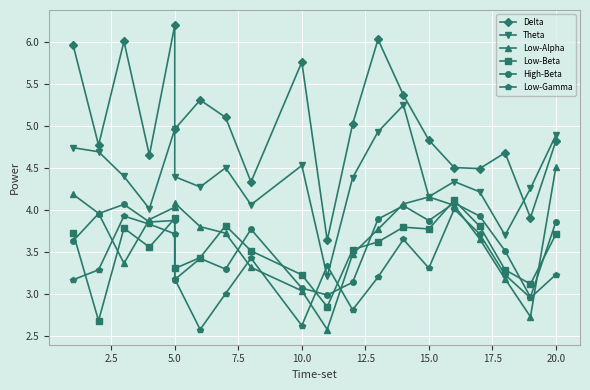

What is the minimum value shown in the chart?

2.6